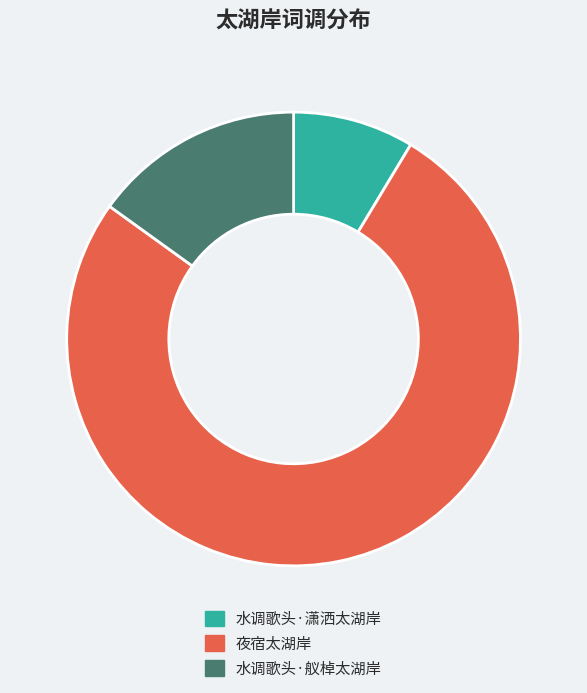

Approximately how many times larger is the value at 夜宿太湖岸 compared to 水调歌头·潇洒太湖岸?

8.8